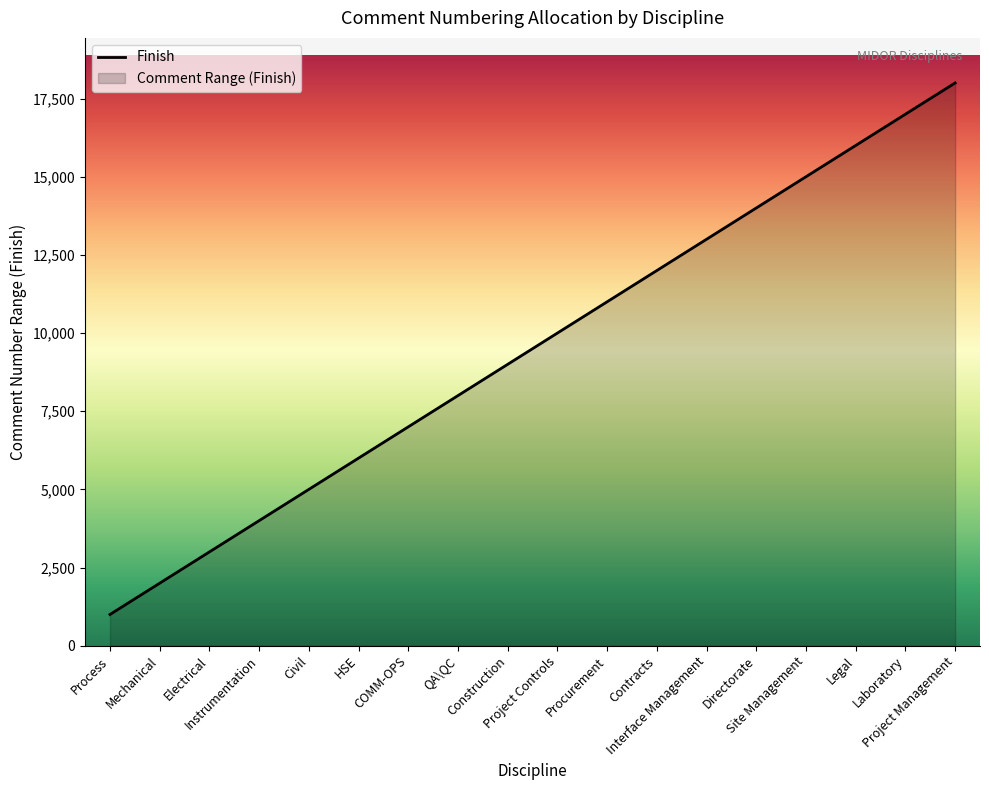

True or false: the data shows 468 at Mechanical.

False